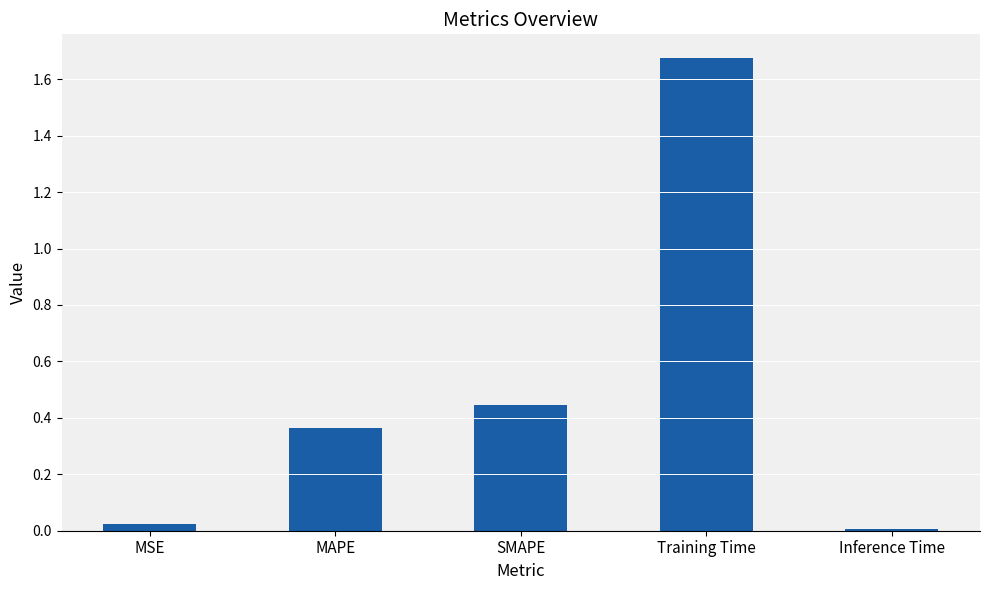

What position from the right is SMAPE?

3